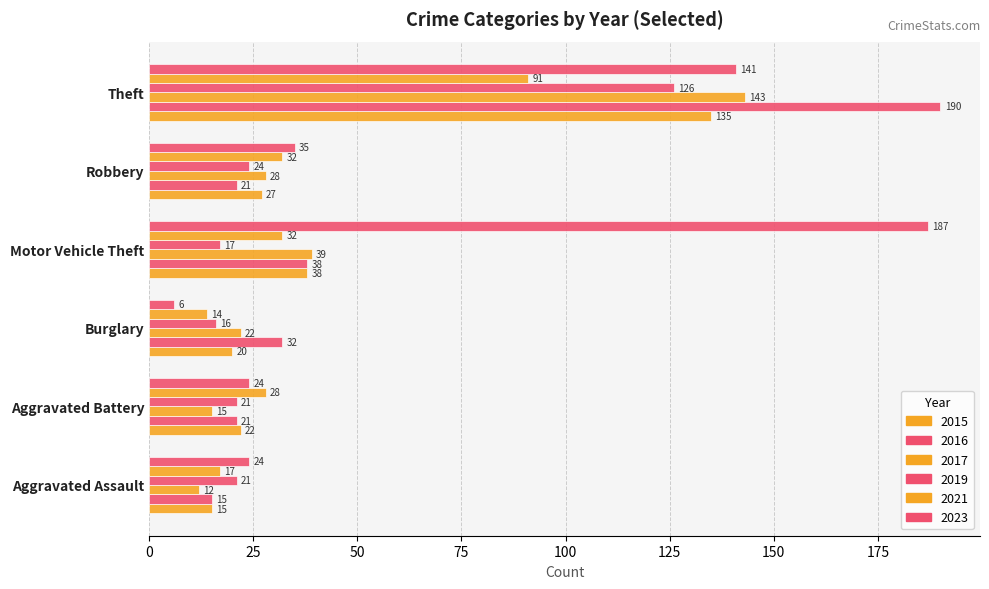

What is the value of the 2019 bar at the 3rd from the left?

16